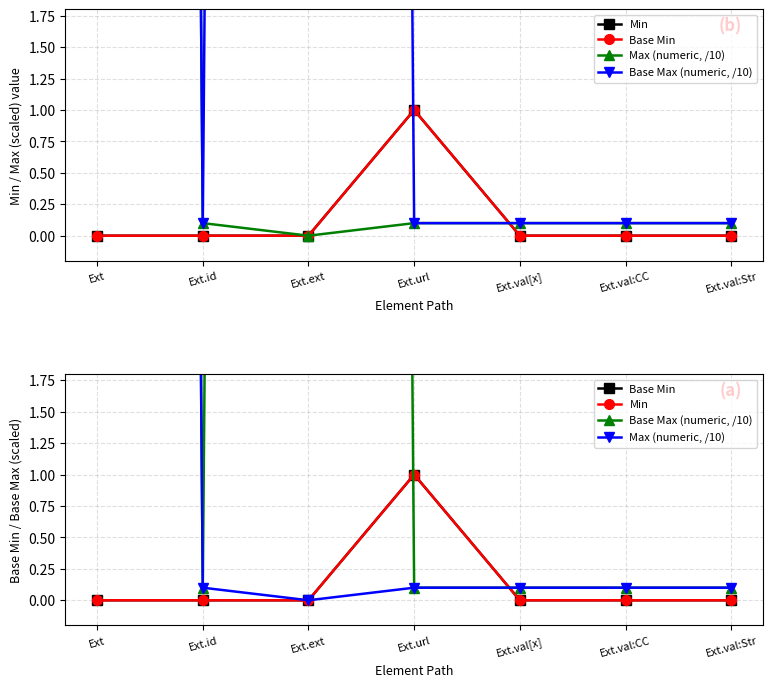

Reading left to right, extract all data points from this chart.

Min: Ext=0.0	Ext.id=0.0	Ext.ext=0.0	Ext.url=1.0	Ext.val[x]=0.0	Ext.val:CC=0.0	Ext.val:Str=0.0
Base Min: Ext=0.0	Ext.id=0.0	Ext.ext=0.0	Ext.url=1.0	Ext.val[x]=0.0	Ext.val:CC=0.0	Ext.val:Str=0.0
Max (numeric, /10): Ext=99.9	Ext.id=0.1	Ext.ext=0.0	Ext.url=0.1	Ext.val[x]=0.1	Ext.val:CC=0.1	Ext.val:Str=0.1
Base Max (numeric, /10): Ext=99.9	Ext.id=0.1	Ext.ext=99.9	Ext.url=0.1	Ext.val[x]=0.1	Ext.val:CC=0.1	Ext.val:Str=0.1